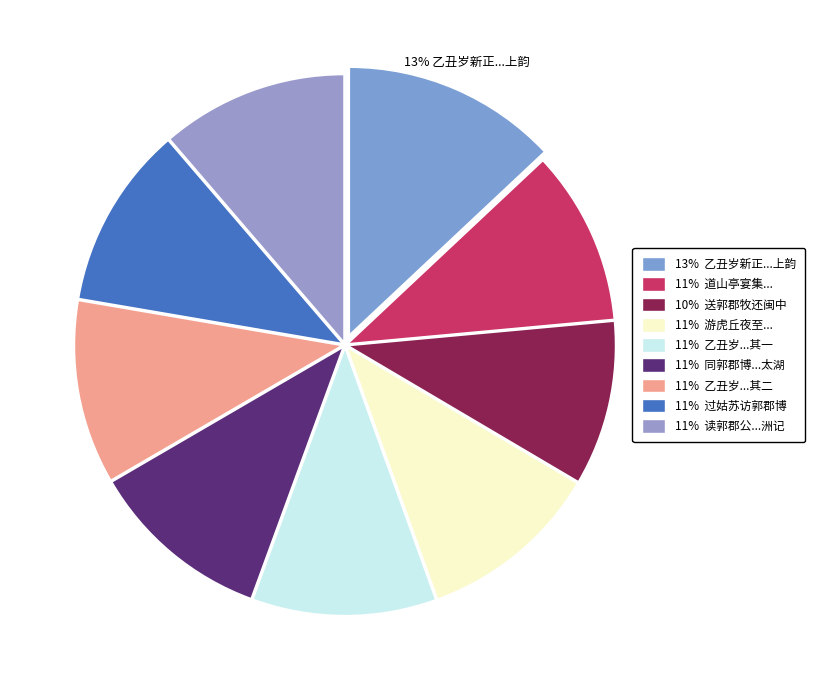

Which category has the smallest portion of the pie?

10% 送郭郡牧还闽中